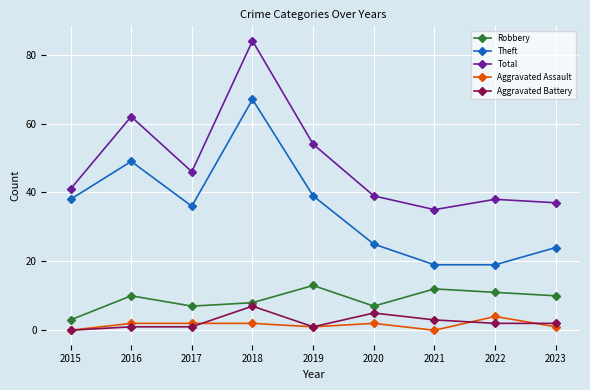

Where is the first local maximum for Total?

2016